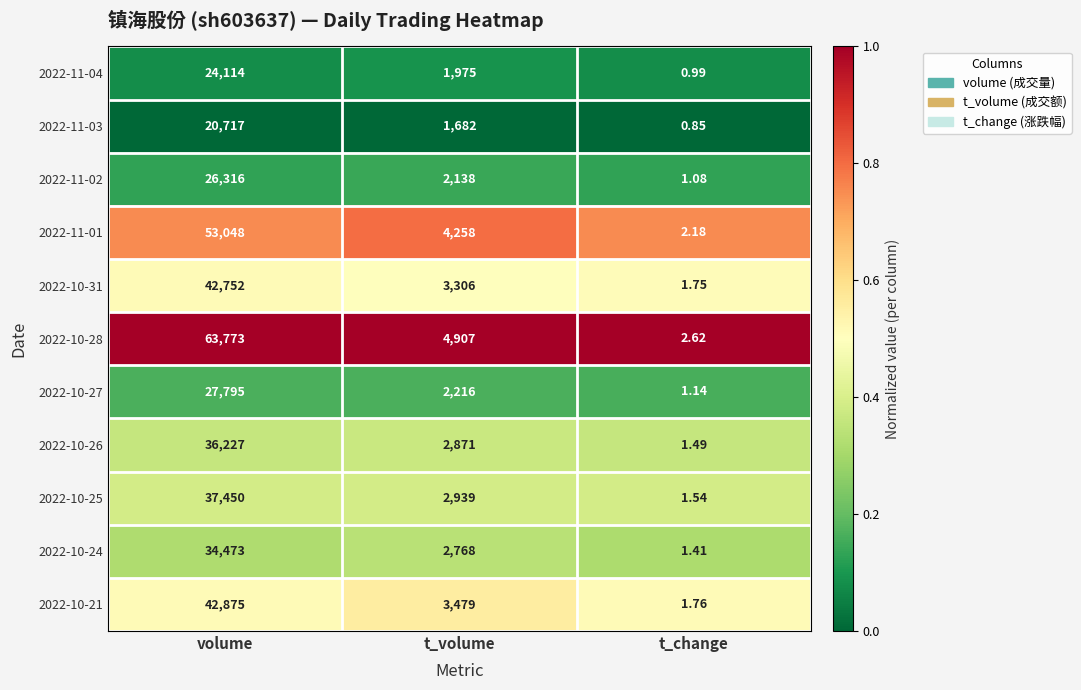

Where is 2022-10-31 nearest to the value 21376?

t_volume